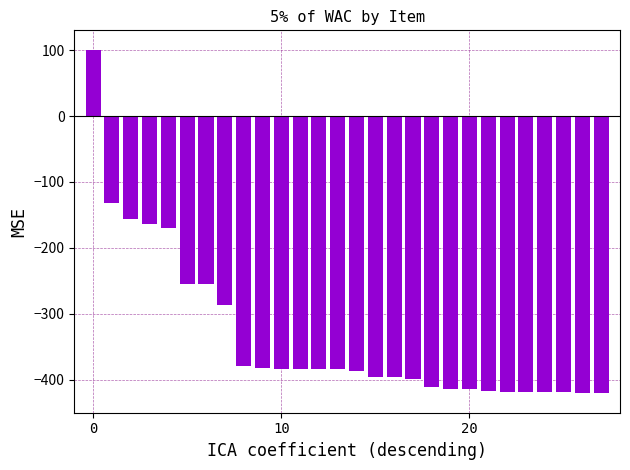

How many values are below zero?

27